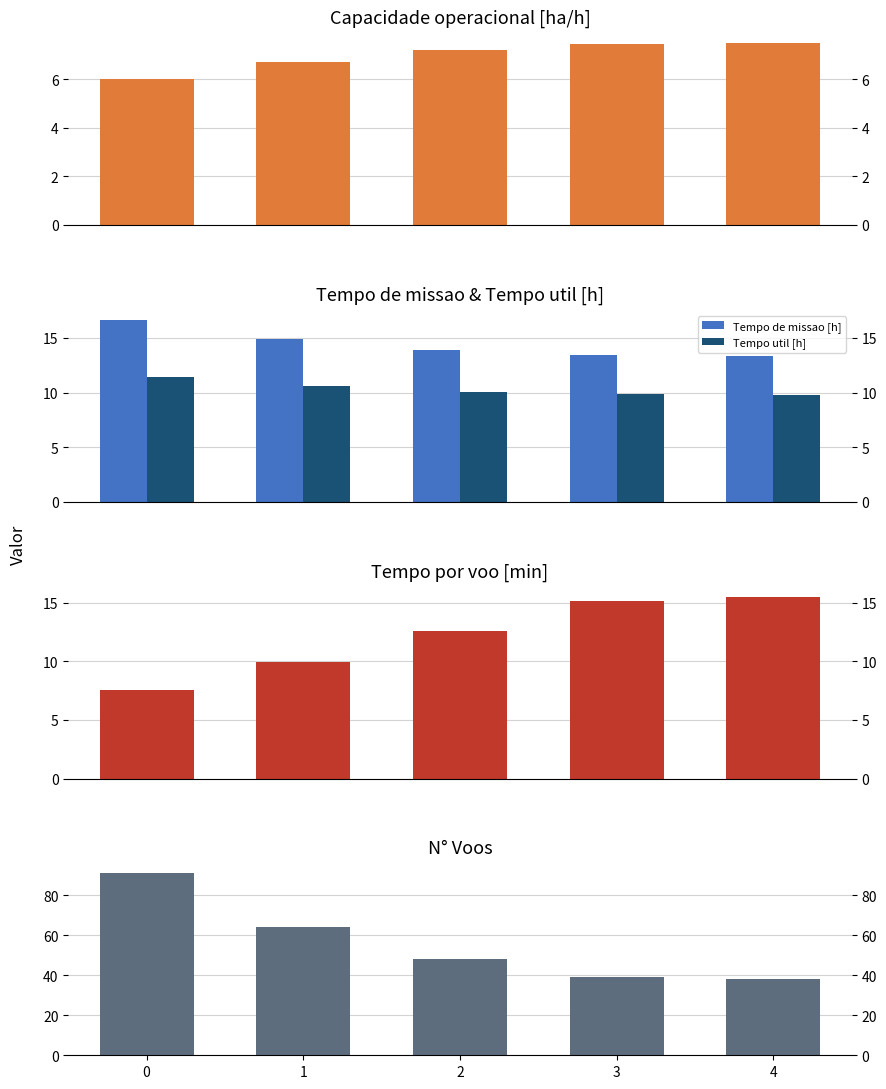

Rank the categories by Tempo de missao [h] value from highest to lowest.

0, 1, 2, 3, 4